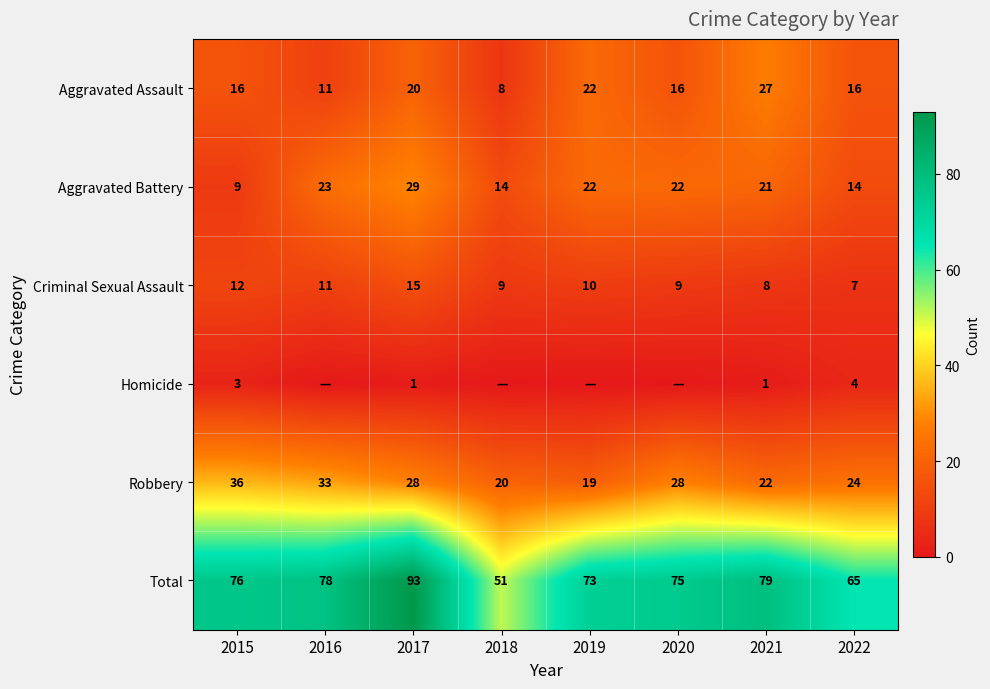

What is the minimum value for Aggravated Assault?

8